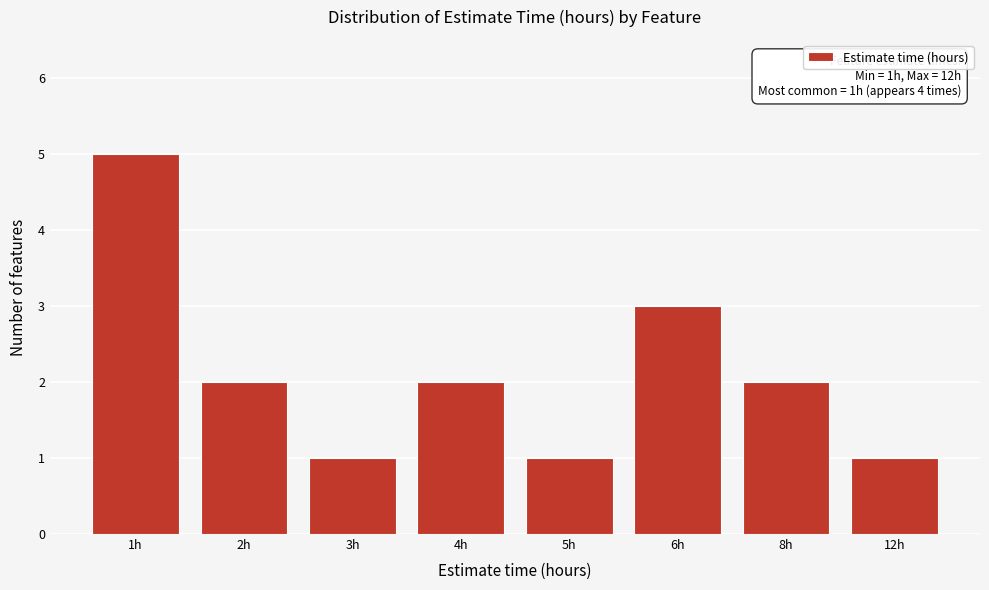

Reading left to right, what are all the values shown in this chart?

1h=5	2h=2	3h=1	4h=2	5h=1	6h=3	8h=2	12h=1